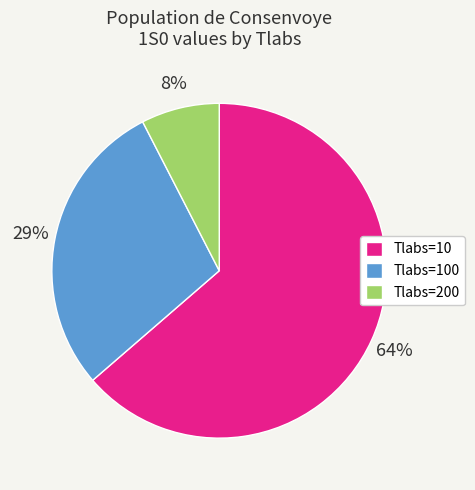

What is the ratio of the value at Tlabs=10 to the value at Tlabs=100?

2.2